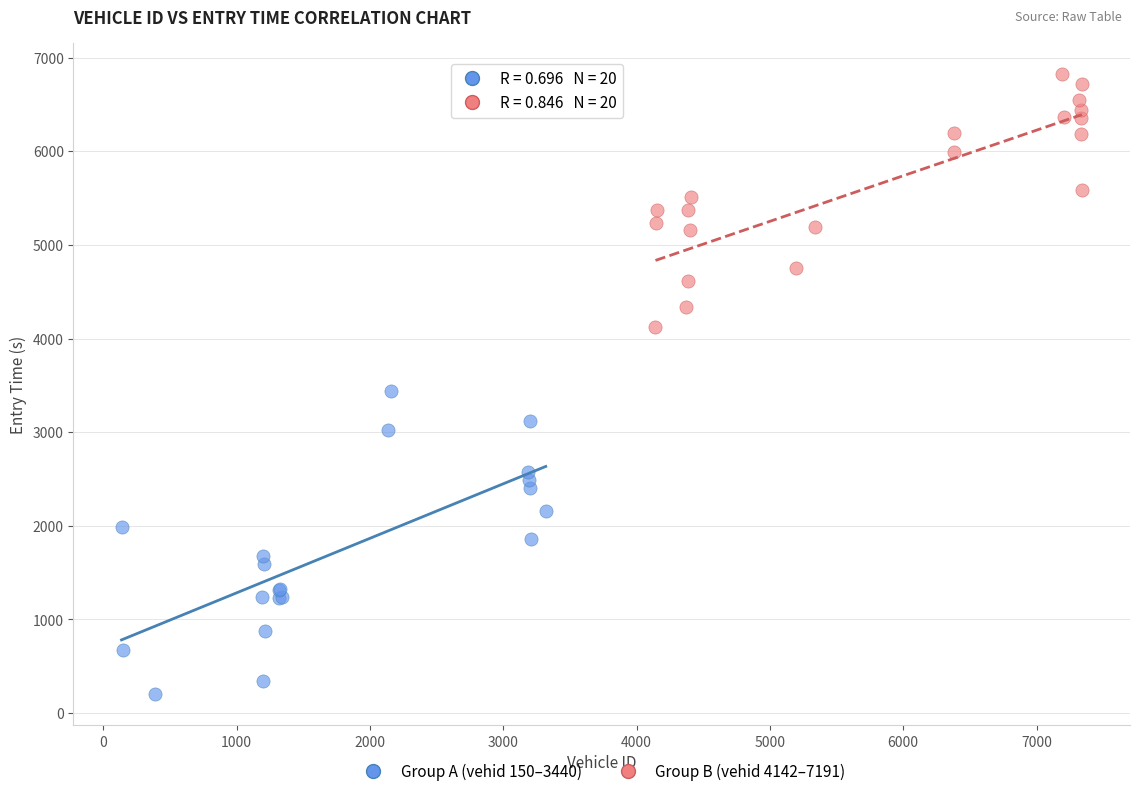

Which series contains the highest Y value?

Group B (vehid 4142–7191)